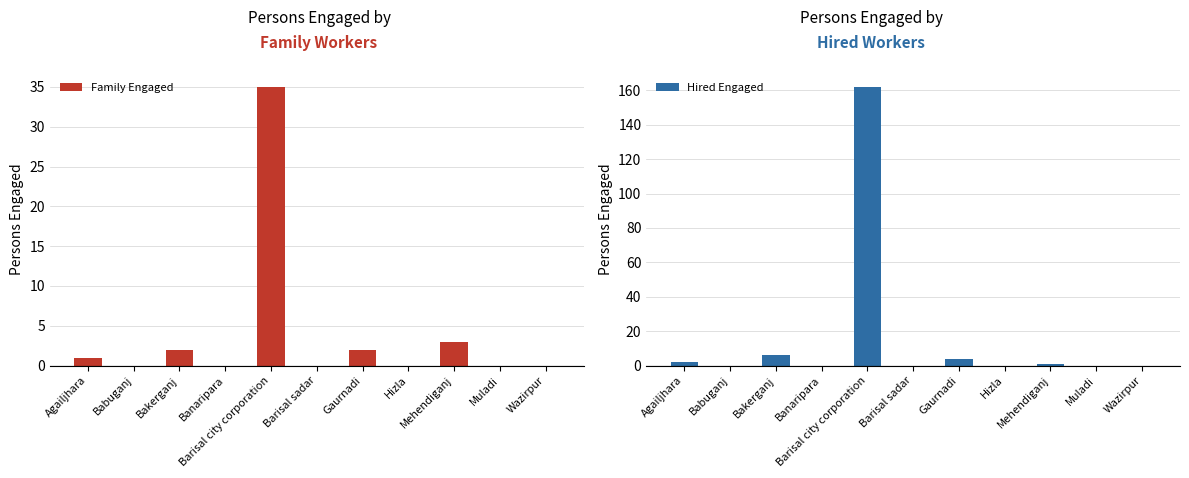

What is the difference between the maximum and minimum values in the Family Engaged series?

35